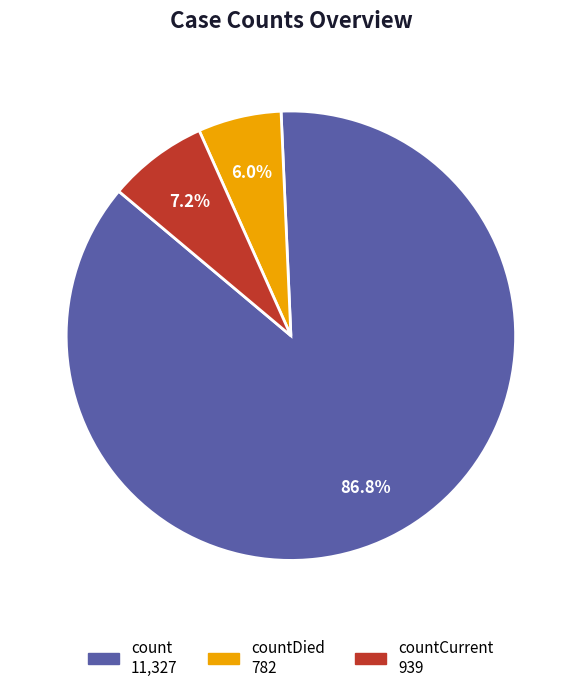

Is there any slice that represents more than half of the pie?

Yes